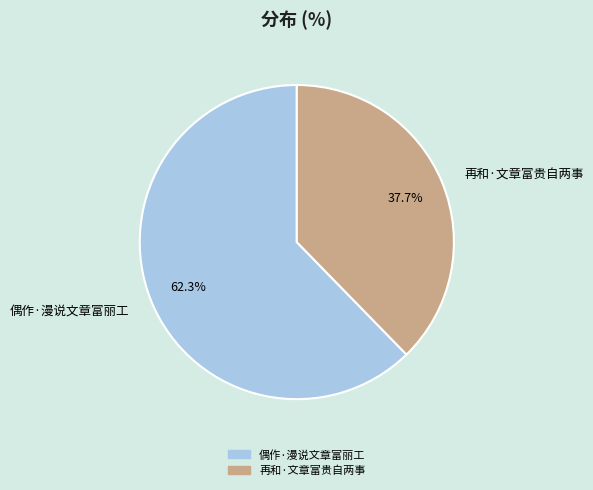

Does any single category account for the majority?

Yes